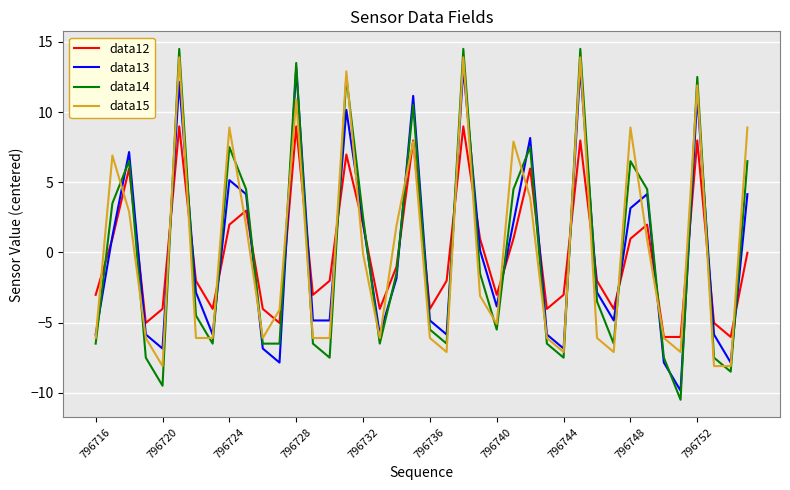

What is the difference between the second highest and minimum values in the data15 series?

22.0